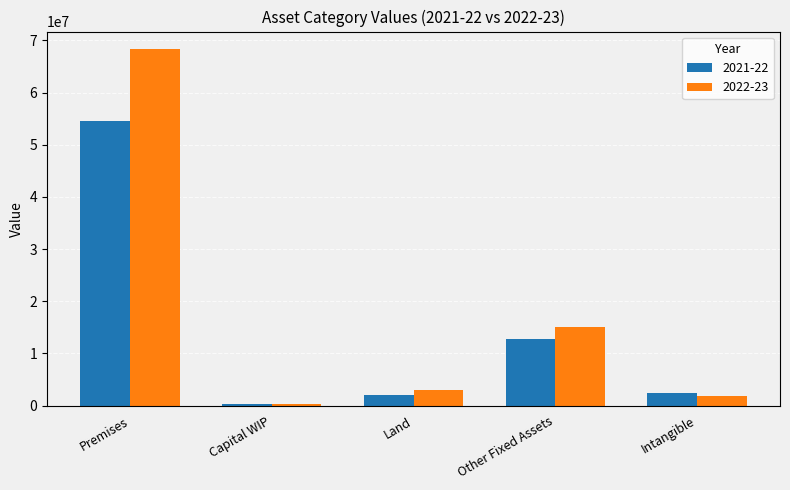

What is the label of the 5th bar from the left?

Intangible